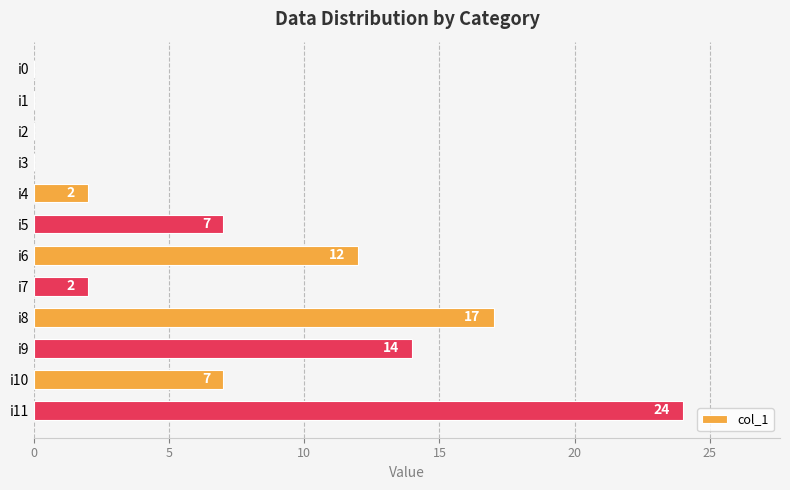

What is the sum of the values at i9 and i1?

14